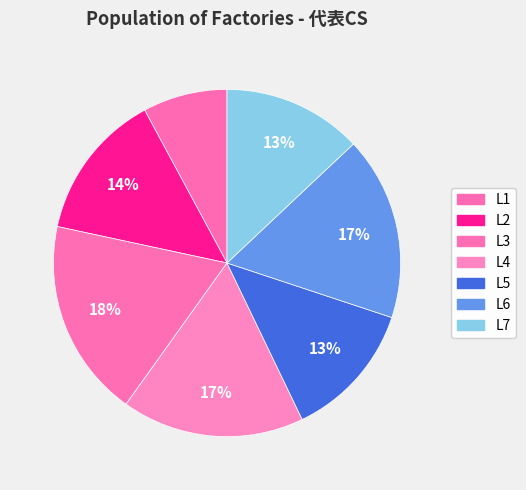

Count the number of slices in the pie.

7